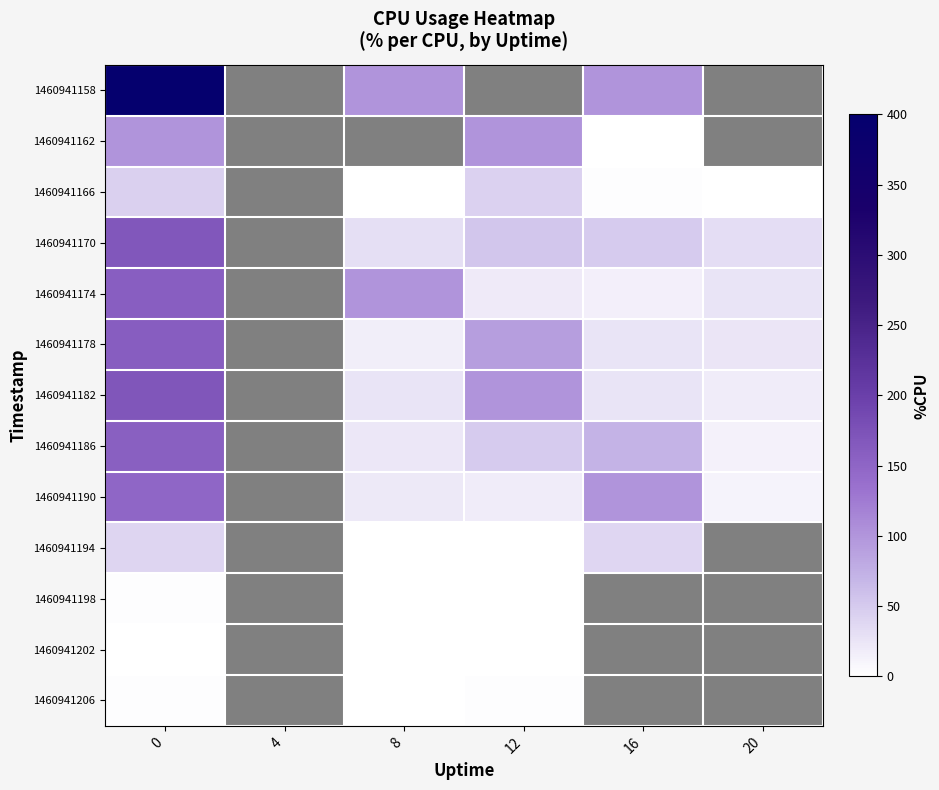

Which series has the widest spread of values?

1460941158